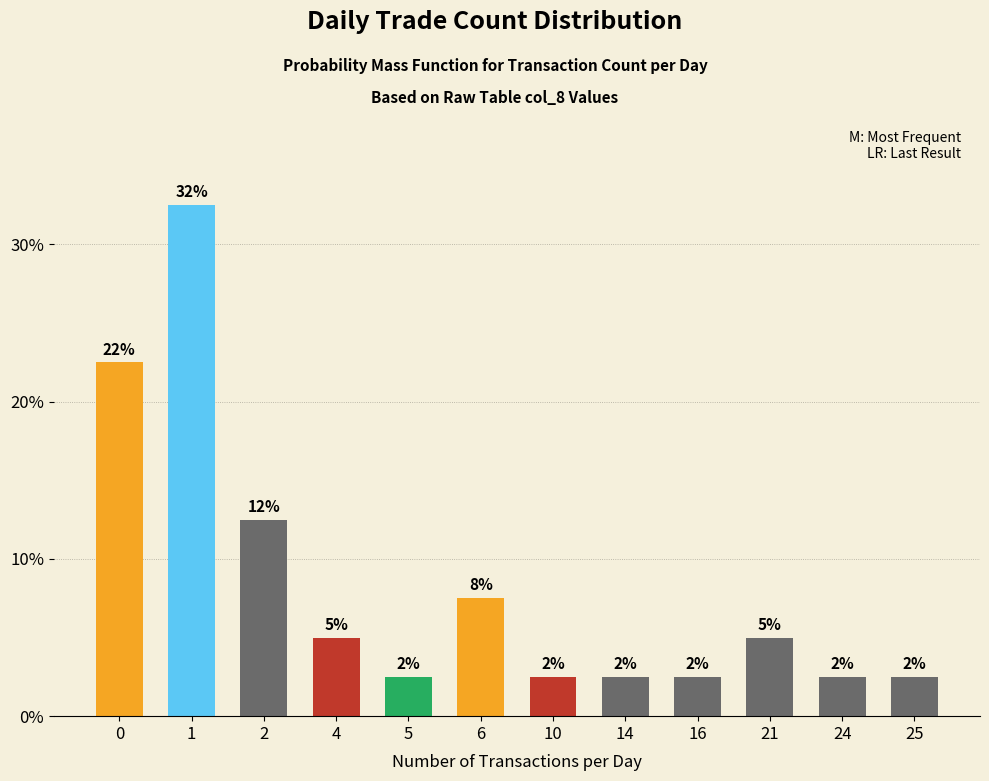

List the labels in order of value, smallest first.

5, 10, 14, 16, 24, 25, 4, 21, 6, 2, 0, 1